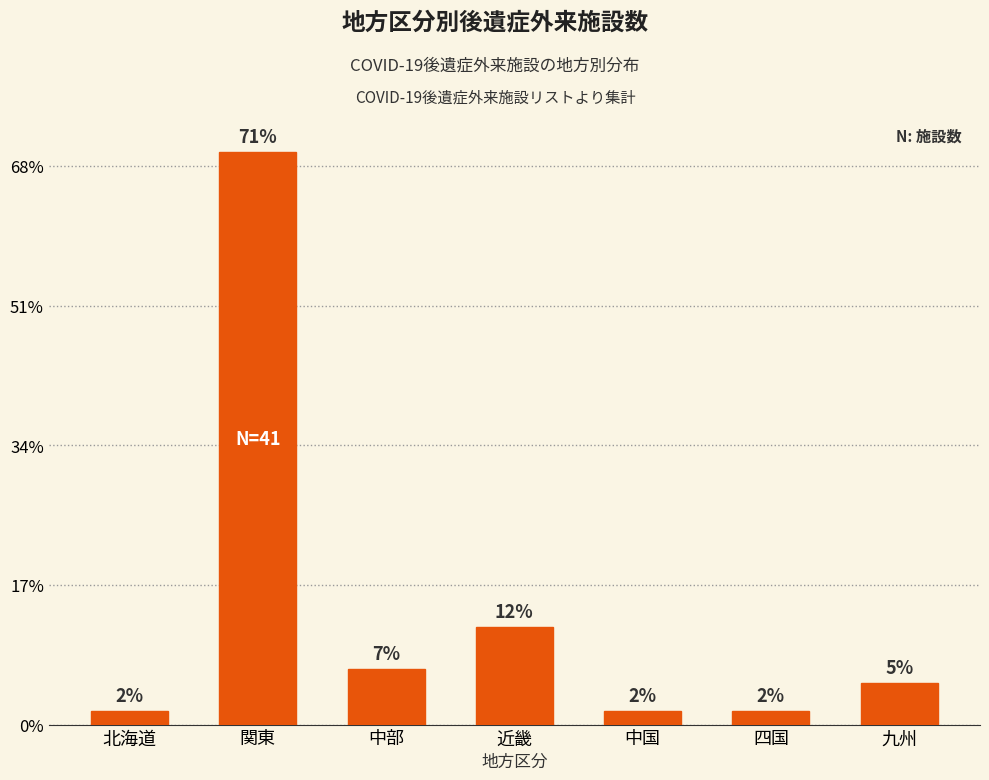

What is the label of the 7th bar from the right?

北海道